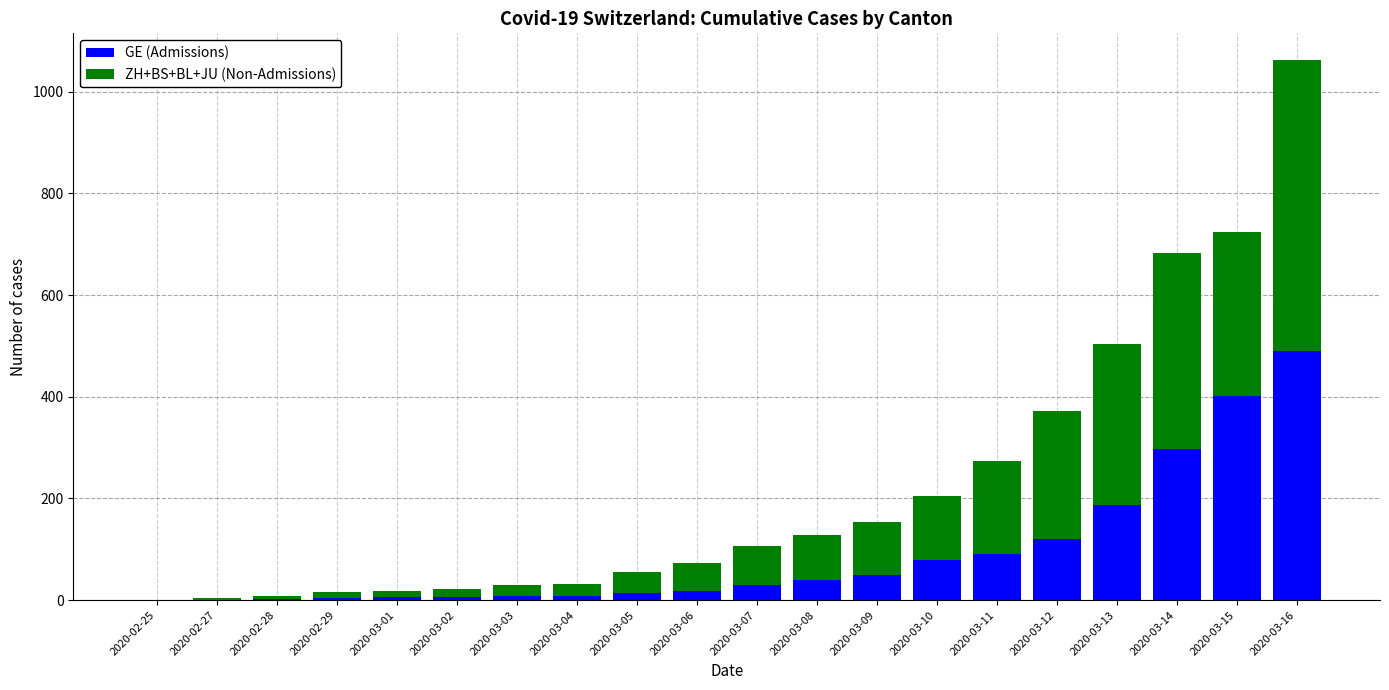

At which category is the sum across all series the highest?

2020-03-16